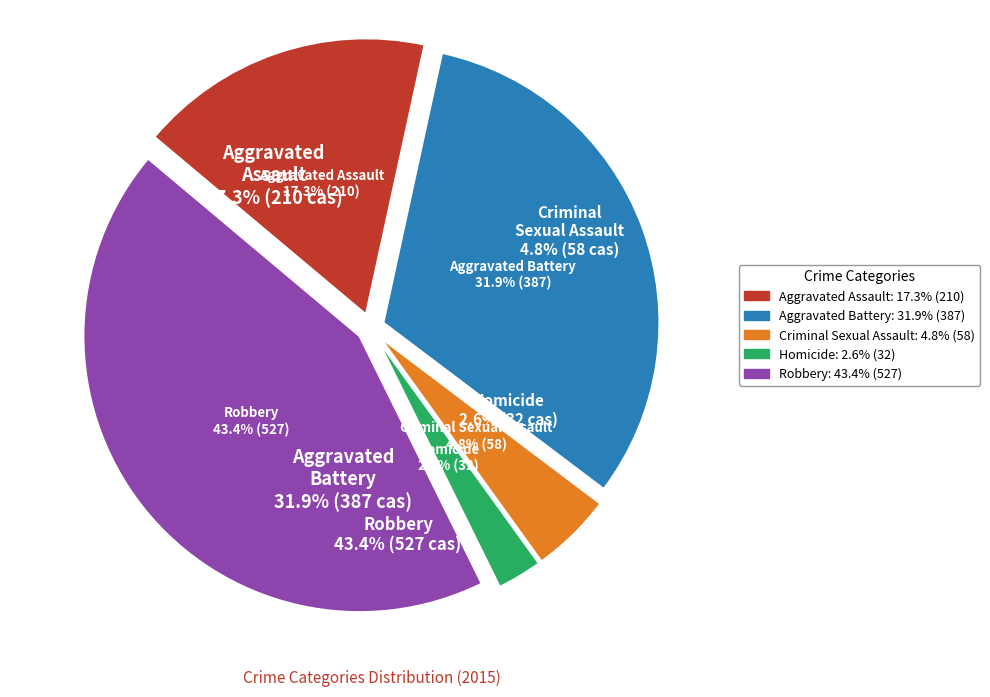

What percentage is the Robbery slice, to the nearest percent?

43%